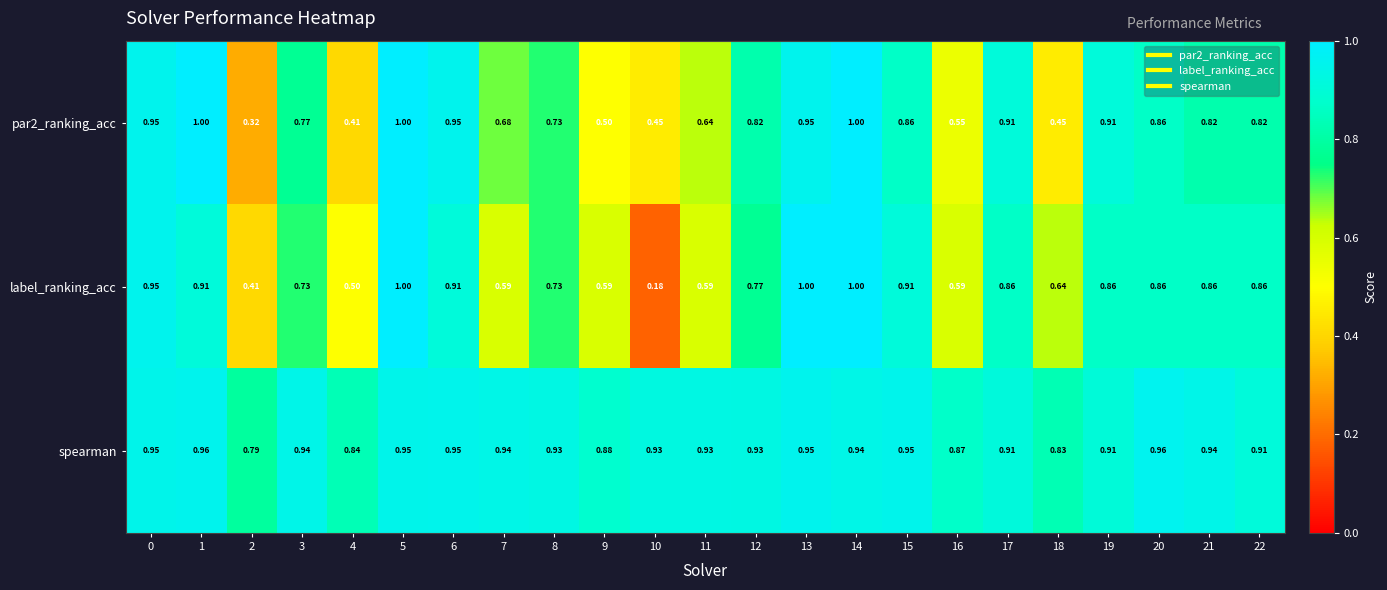

Which series changed the most between 10 and 11?

label_ranking_acc